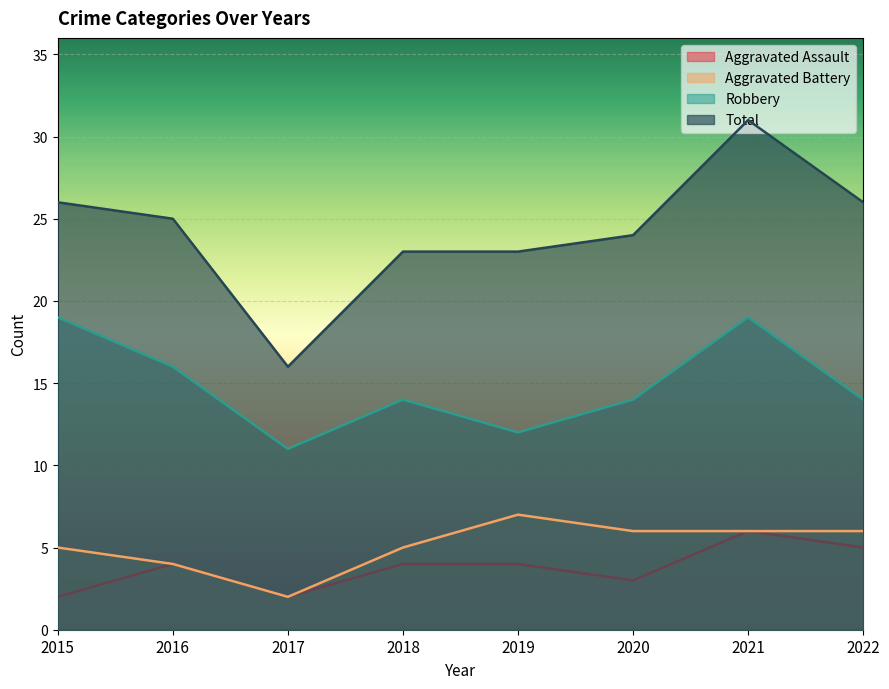

The value of Total at 2016 is 14. True or false?

False